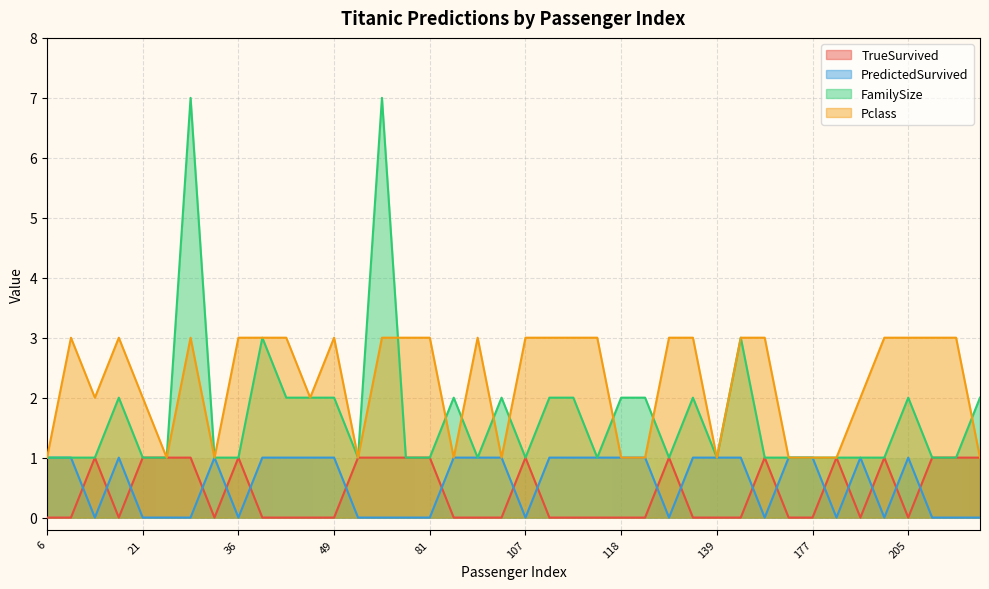

True or false: Pclass and TrueSurvived intersect in this chart.

False